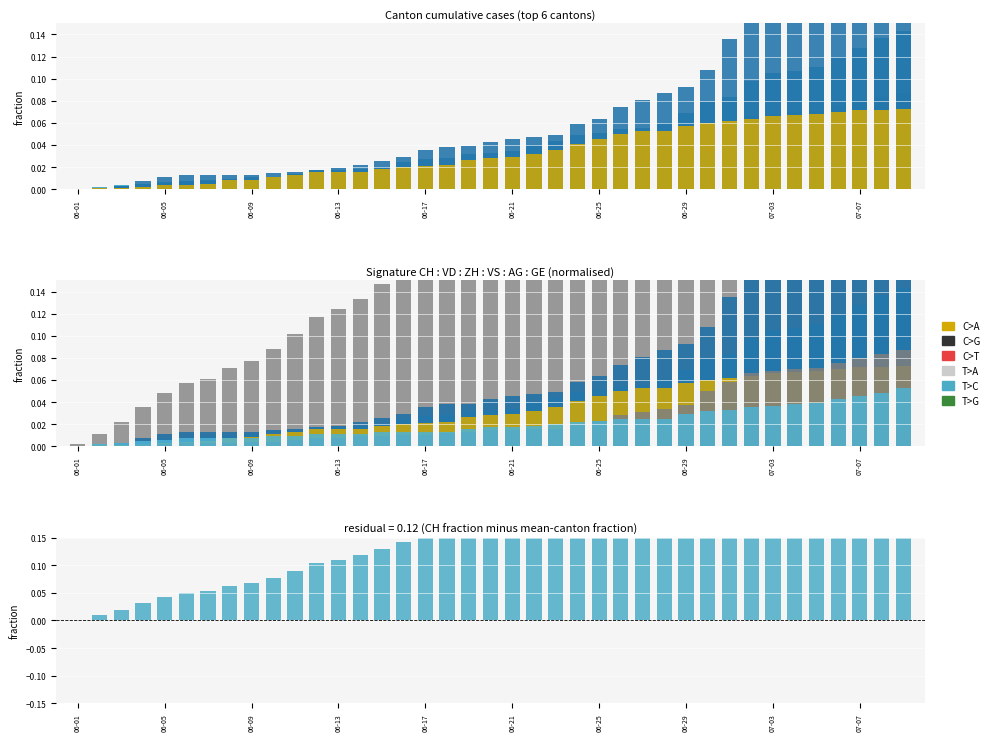

What position from the right is 2020-06-19?

21